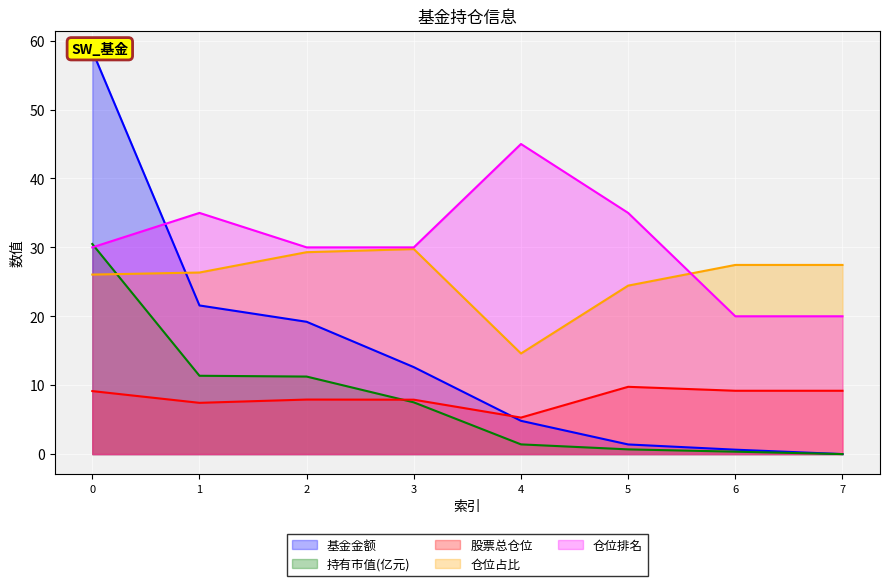

How many lines are shown in the chart?

5